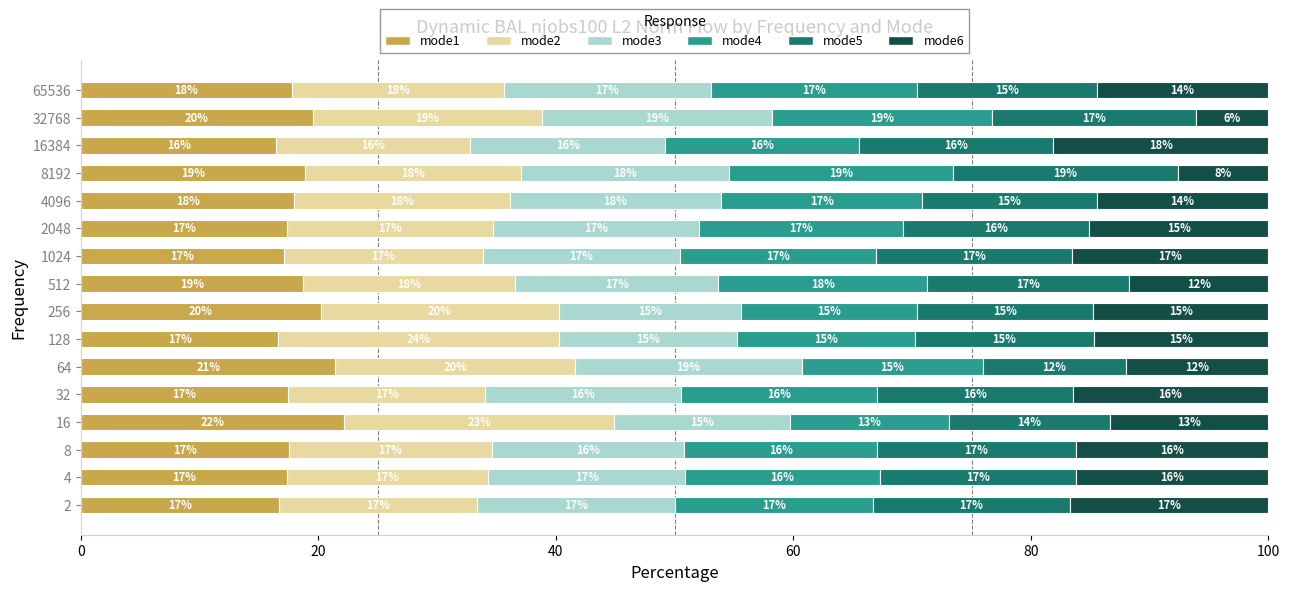

At which label does mode1 reach its peak?

16